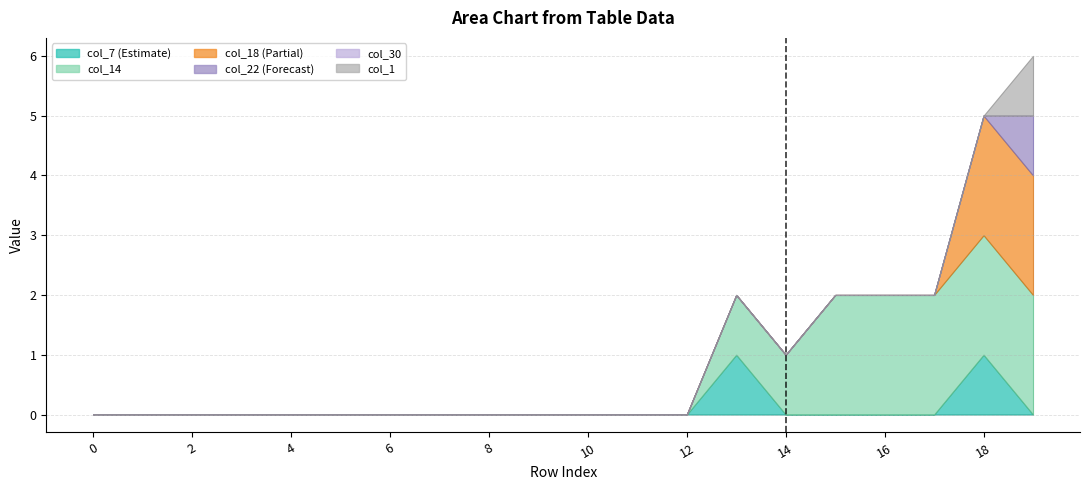

What is the difference between the highest and lowest values at 19?

2